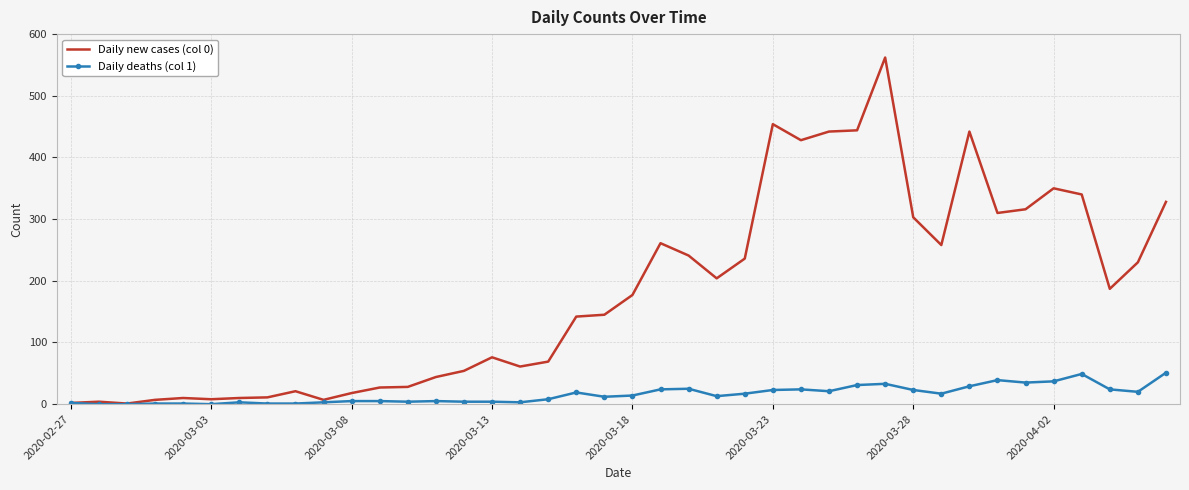

Which series has the widest spread of values?

Daily new cases (col 0)